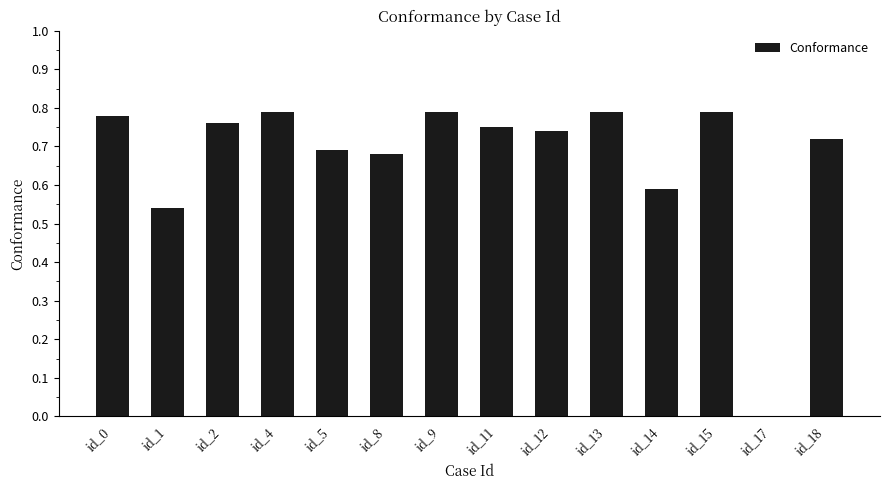

What is the sum of all values?

9.4